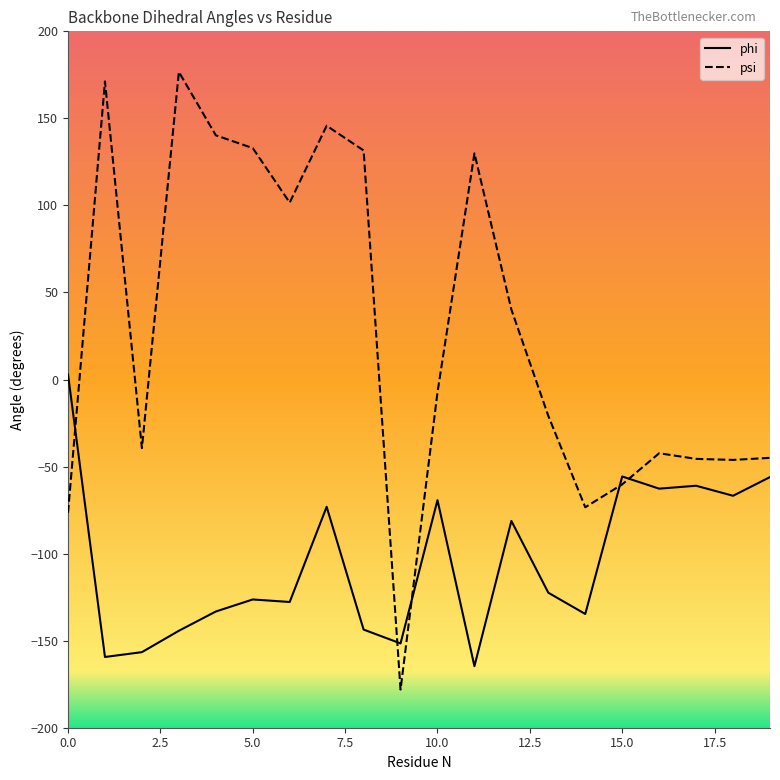

What is the difference between the maximum and minimum values in the psi series?

354.8